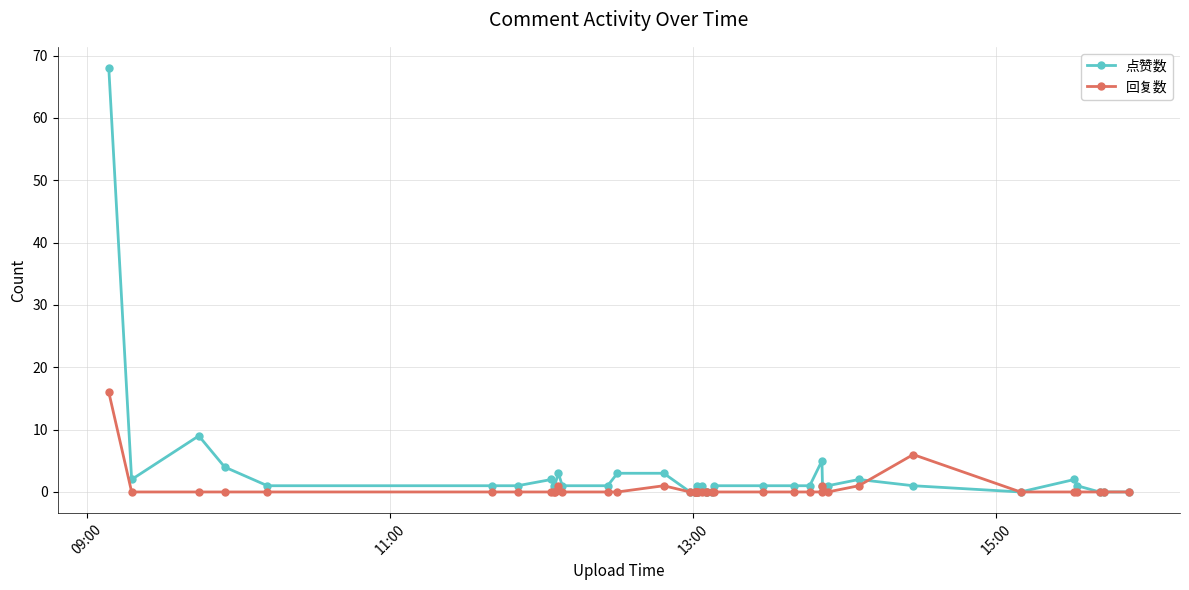

How many data points does each series have?

40